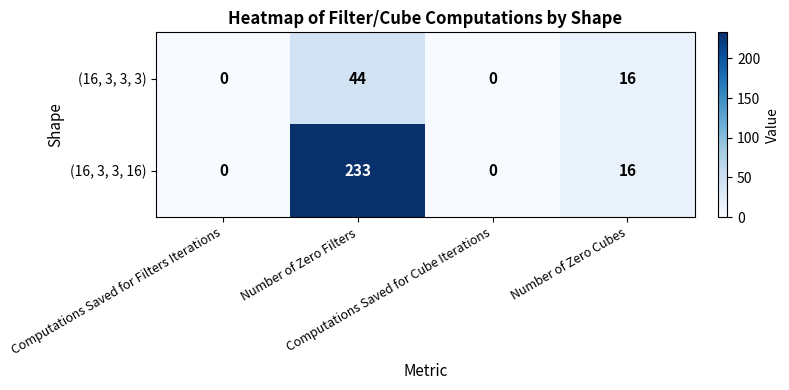

What is the sum of all (16, 3, 3, 3) values?

60